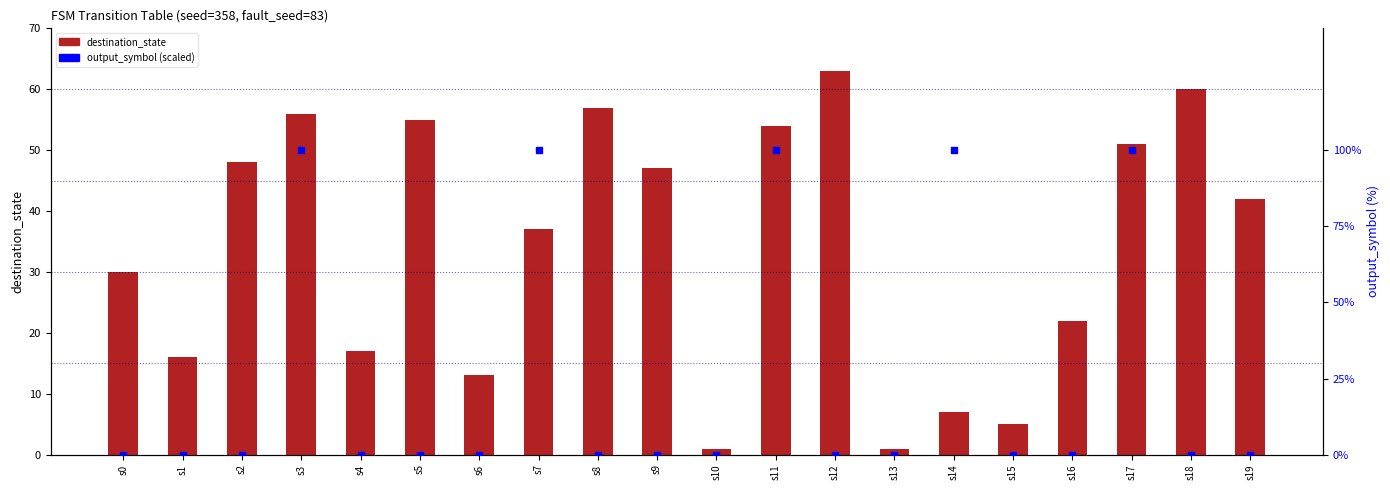

Is the value of destination_state at s7 greater than the value of output_symbol at s9?

Yes